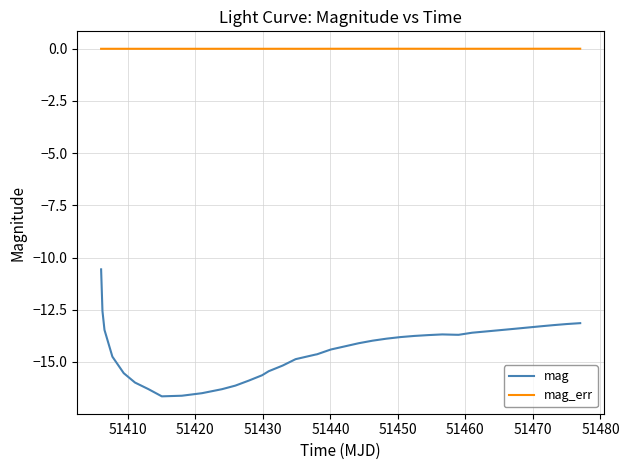

What is the maximum value for mag?

-10.6